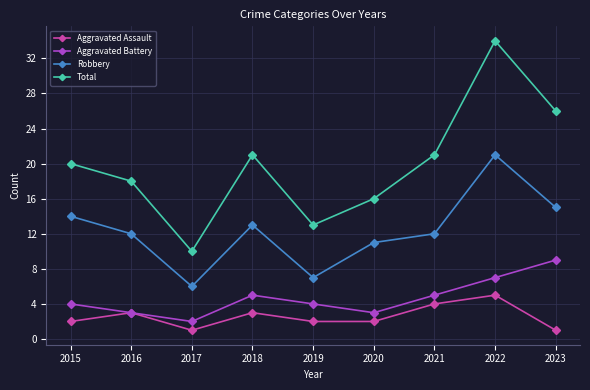

What is the spread (max minus min) of values at 2023?

25